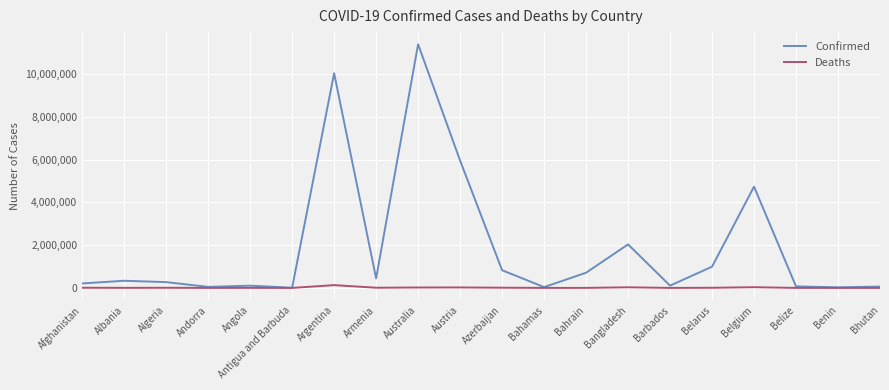

What is the difference between the Deaths values at Bahrain and Belgium?

32261